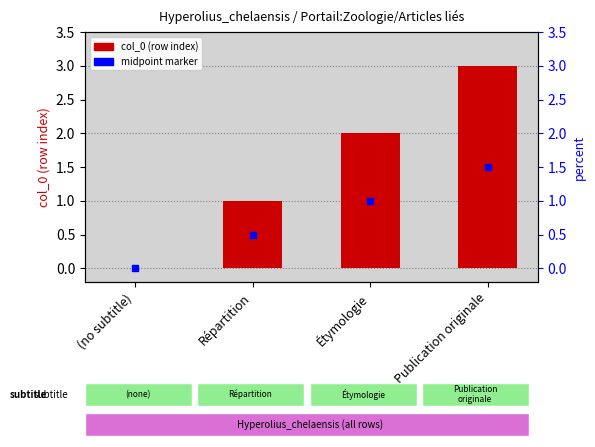

How many bars are there in total?

4